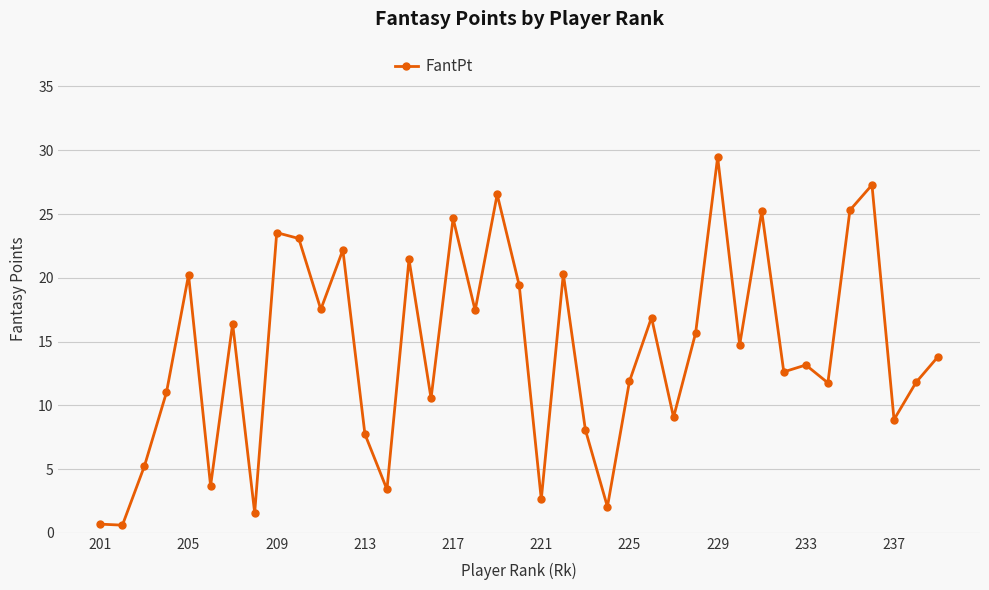

What is the value of the 18th point from the left?

17.4